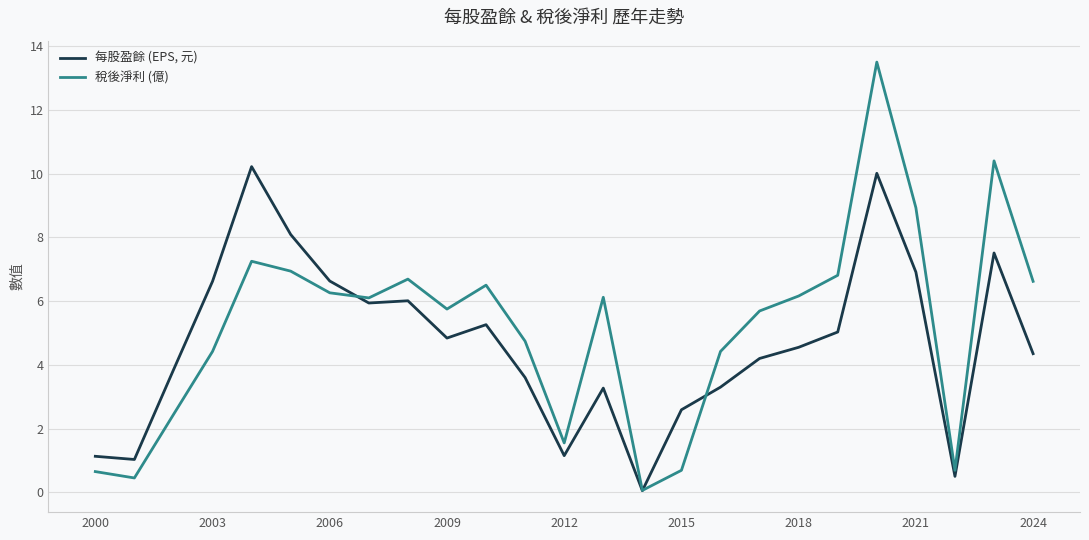

Which series has the widest spread of values?

稅後淨利 (億)